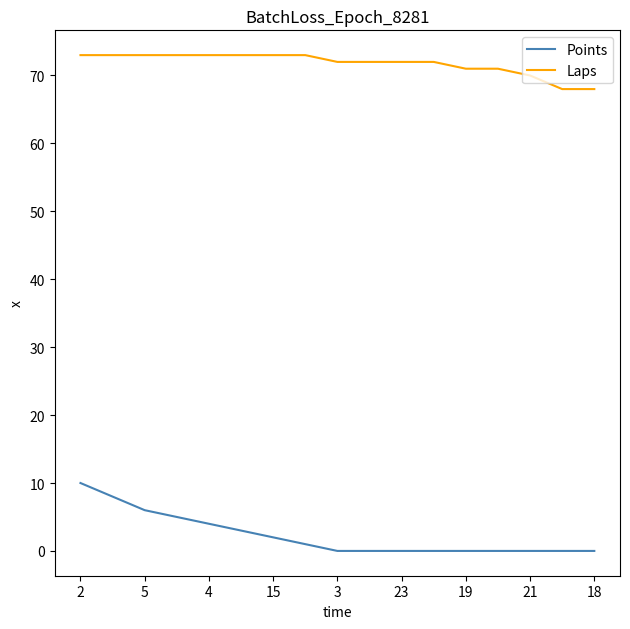

List the series in order of their overall mean, highest first.

Laps, Points